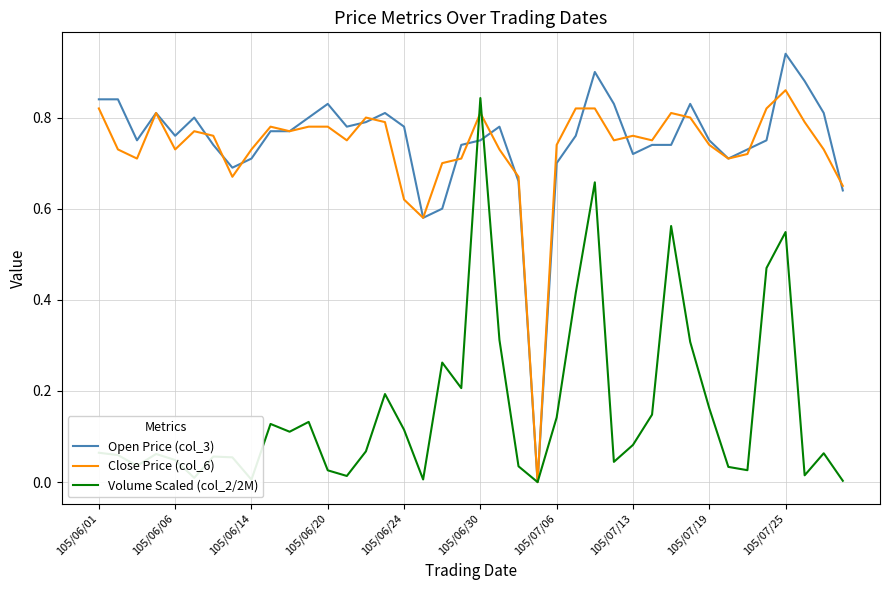

Which series ends up on top after the final intersection of Open Price (col_3) and Volume Scaled (col_2/2M)?

Open Price (col_3)